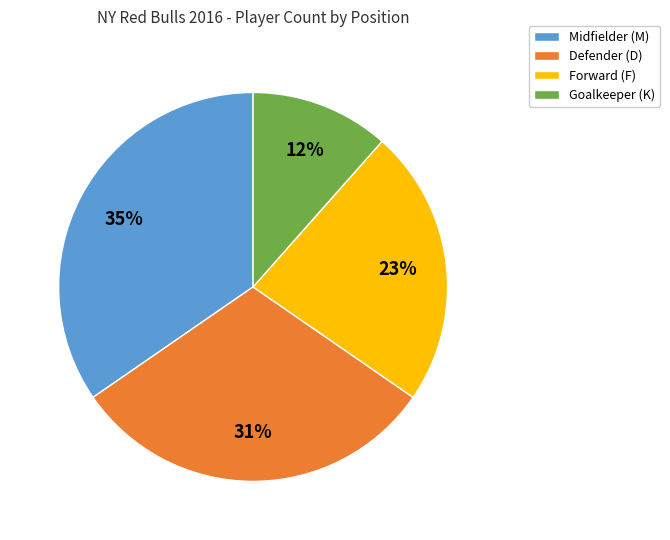

To the nearest percent, what is the average slice percentage?

25%